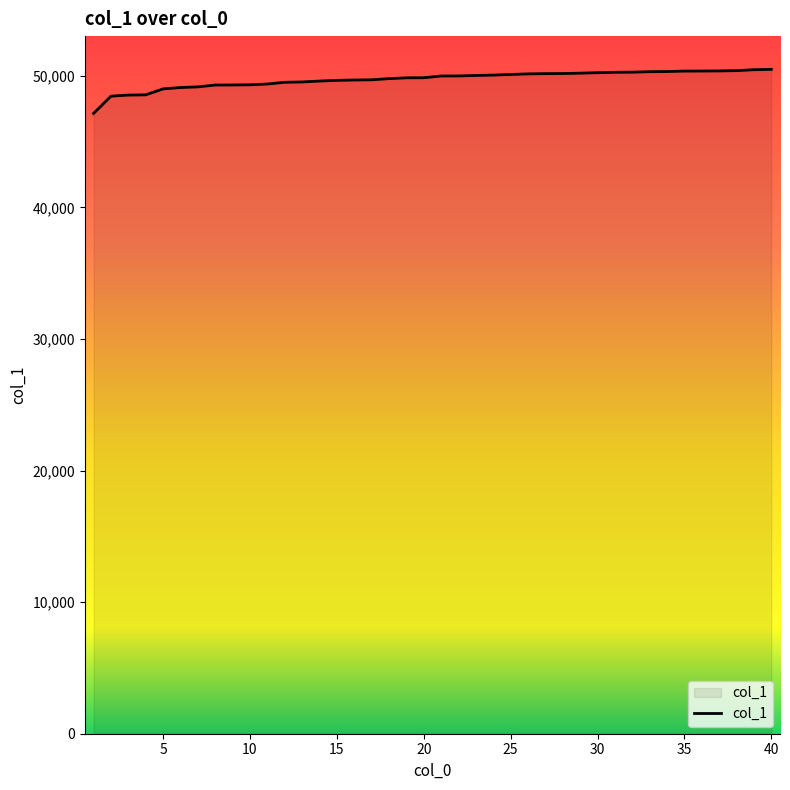

Does the chart have visible grid lines?

No